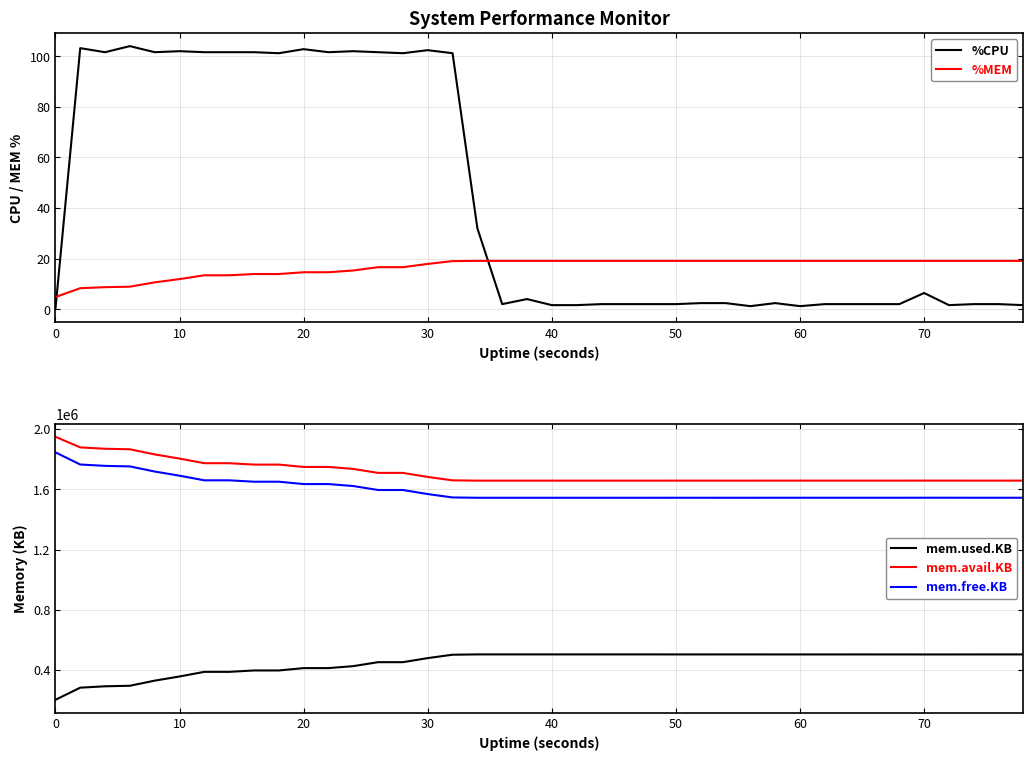

Is it true that %CPU equals 102.0 at 10?

True